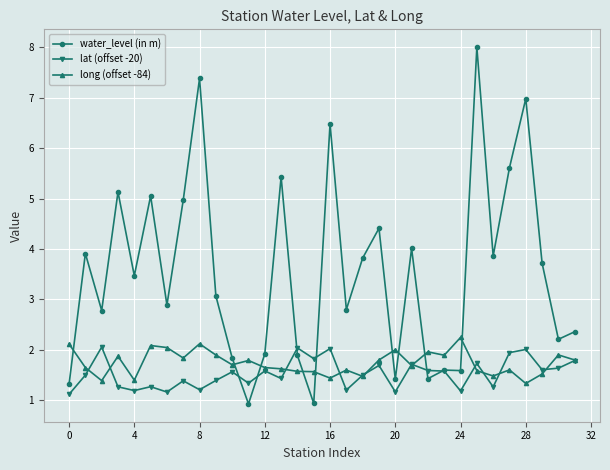

Does the chart have visible grid lines?

Yes